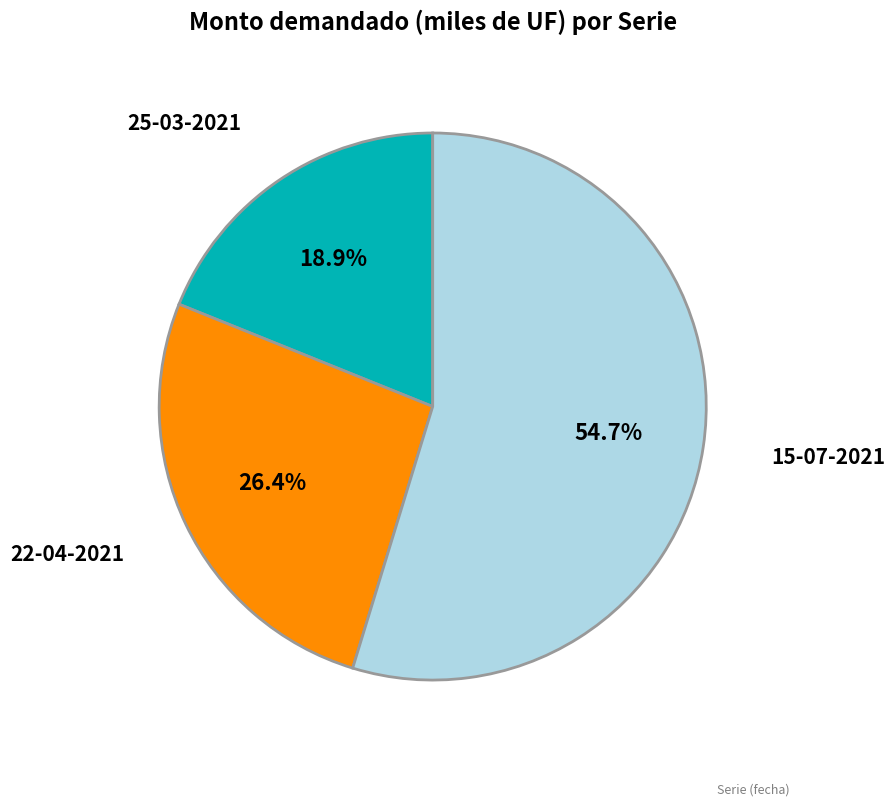

Does any single category account for the majority?

Yes